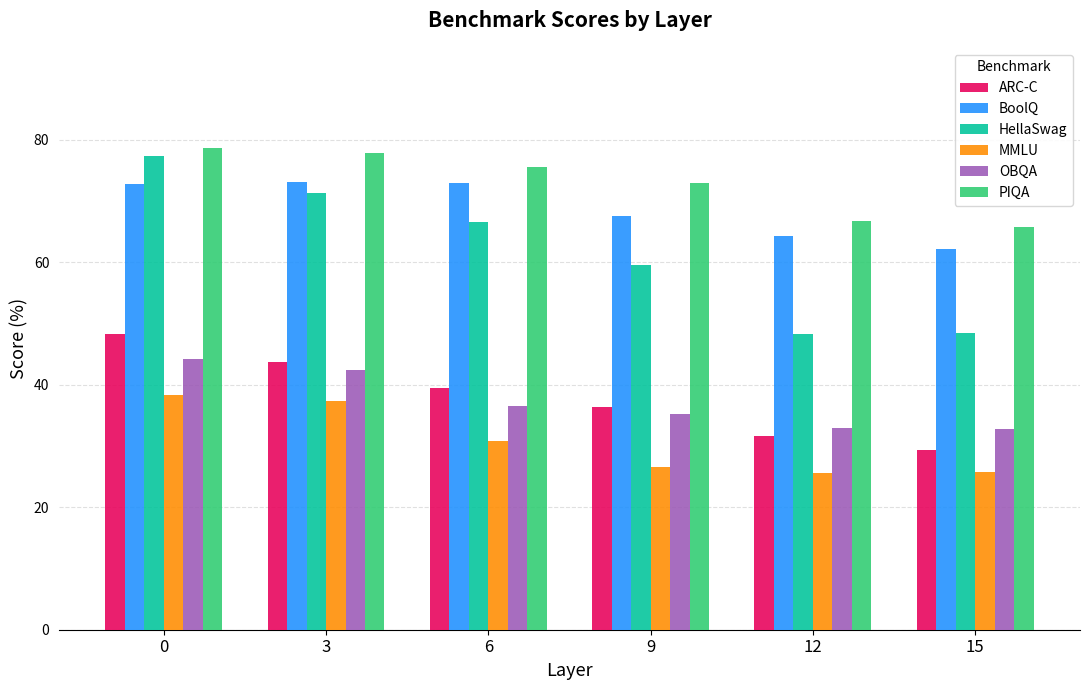

The ARC-C series shows 51.5 at 6. True or false?

False